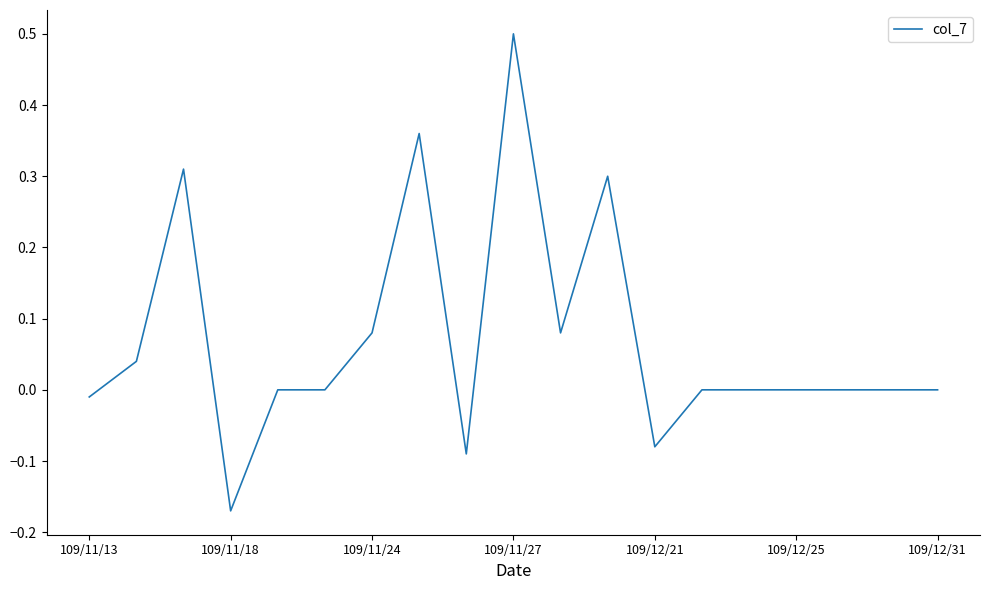

What is the difference between the maximum and minimum values?

0.7